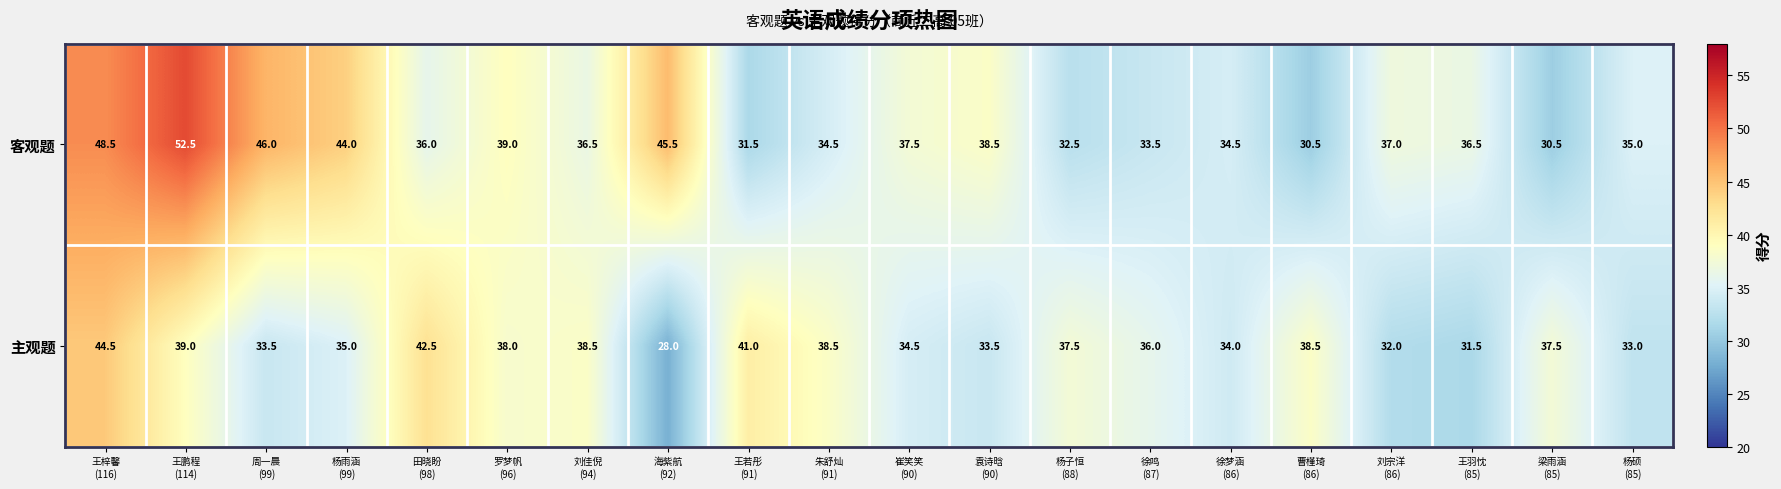

Which series has the largest total across all categories?

客观题